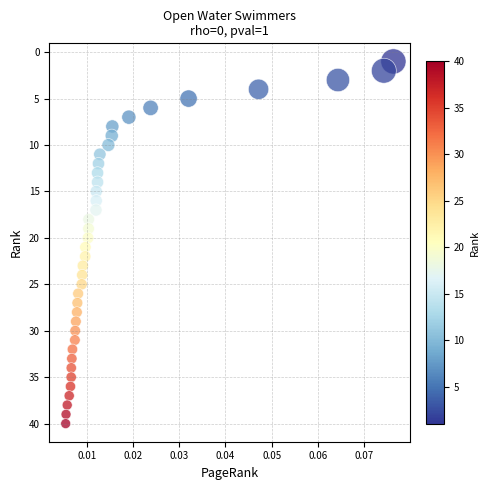

What is the range of Y values (max minus min)?

39